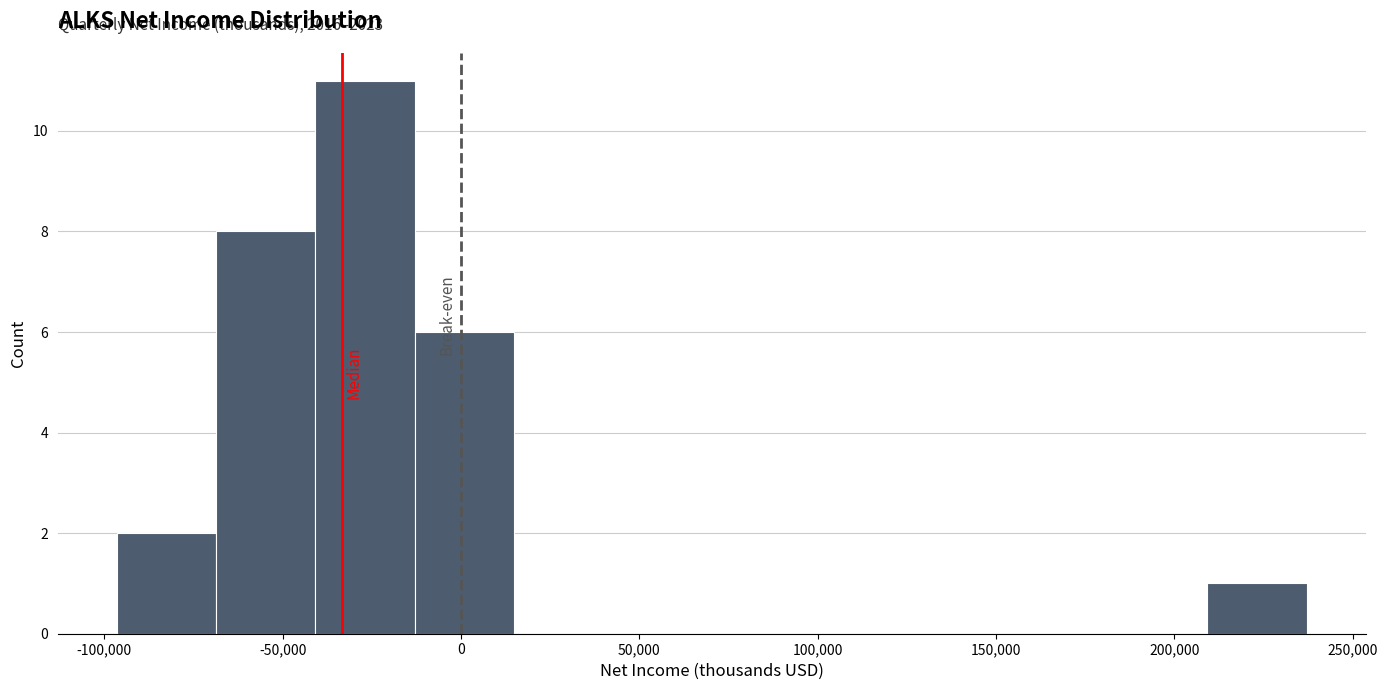

Which range on the x-axis has the tallest bar?

-40000 to -15000